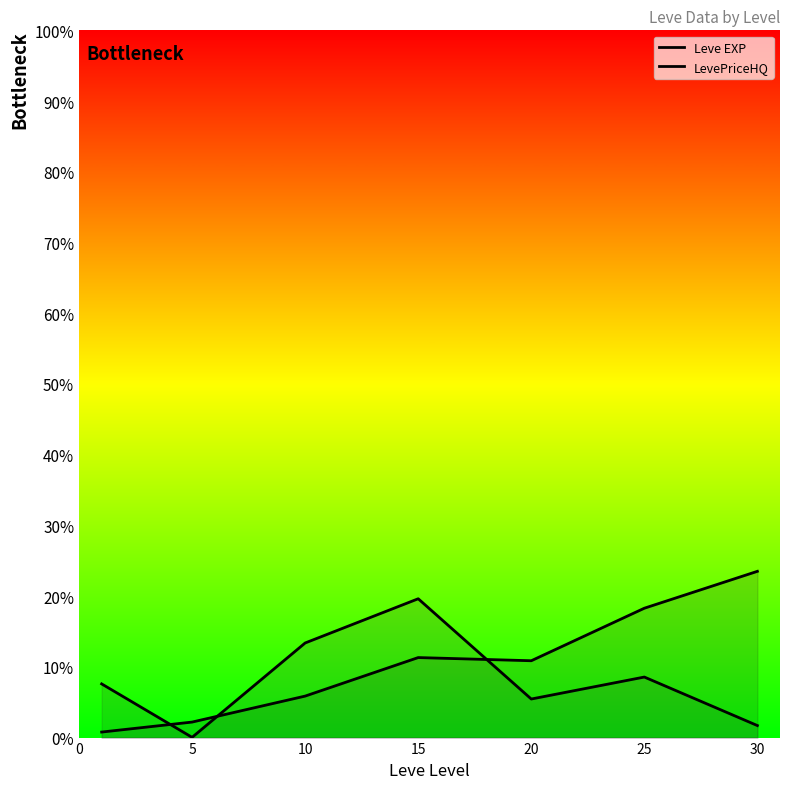

Is it true that LevePriceHQ equals 20.3 at 10?

False